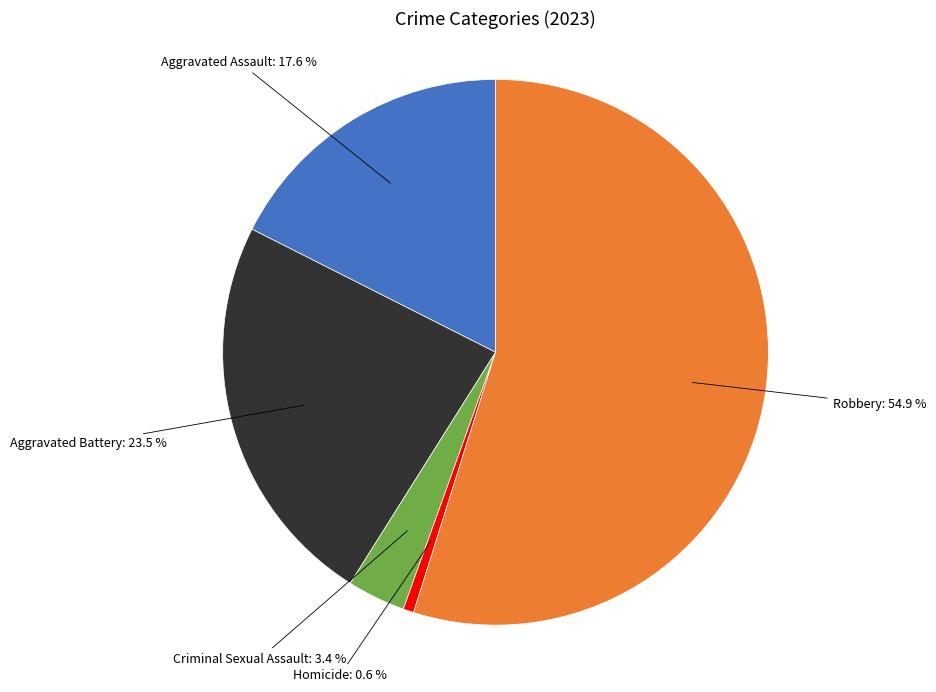

How many segments does this pie chart have?

5